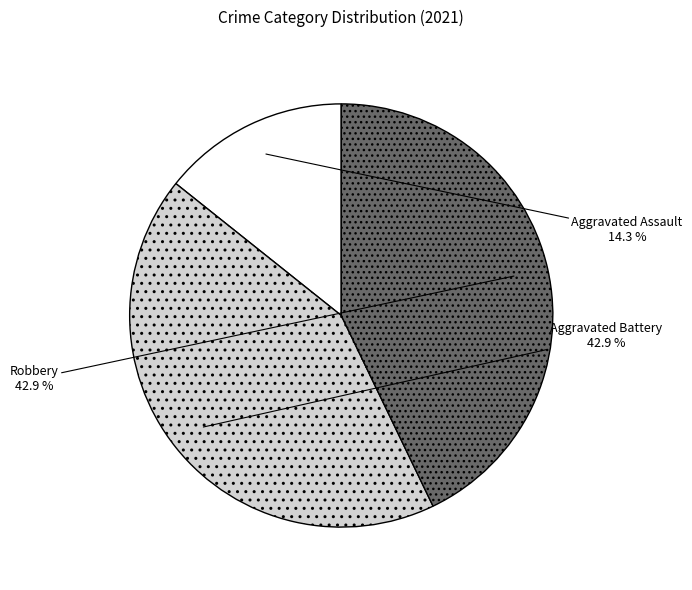

Approximately how many times larger is the value at Aggravated Battery compared to Robbery?

1.0